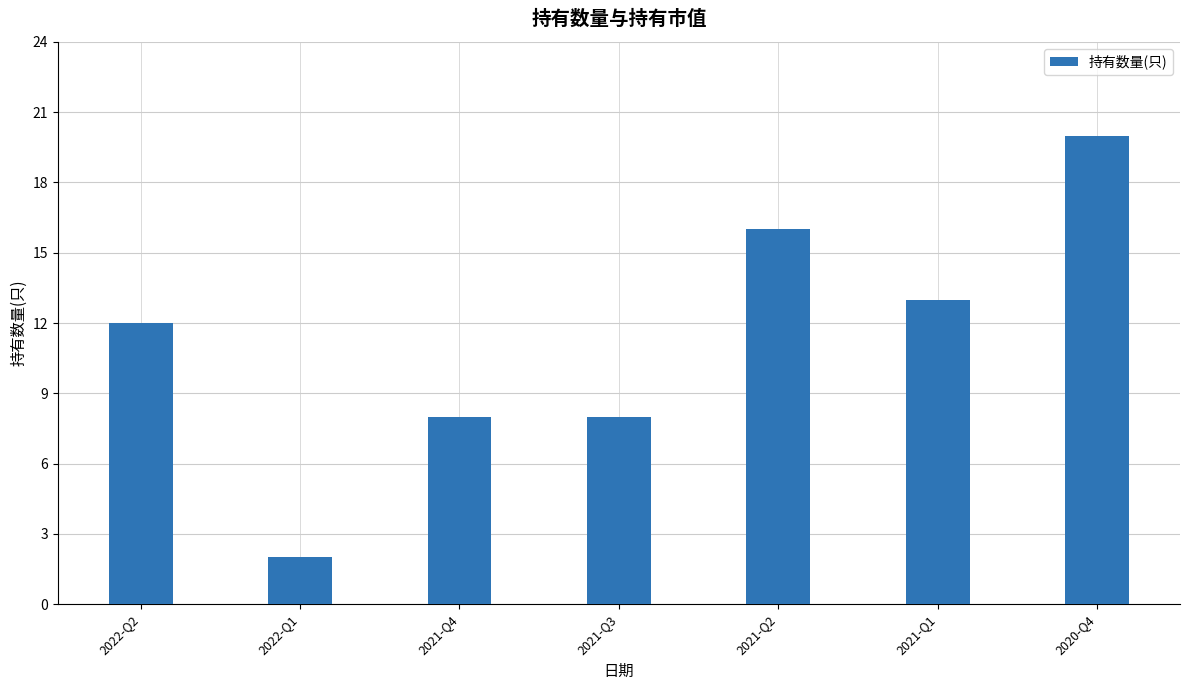

What is the average value?

11